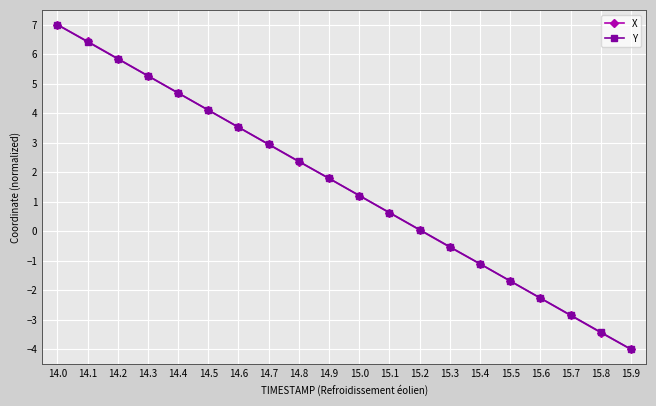

Which category has the lowest value across all series?

15.9